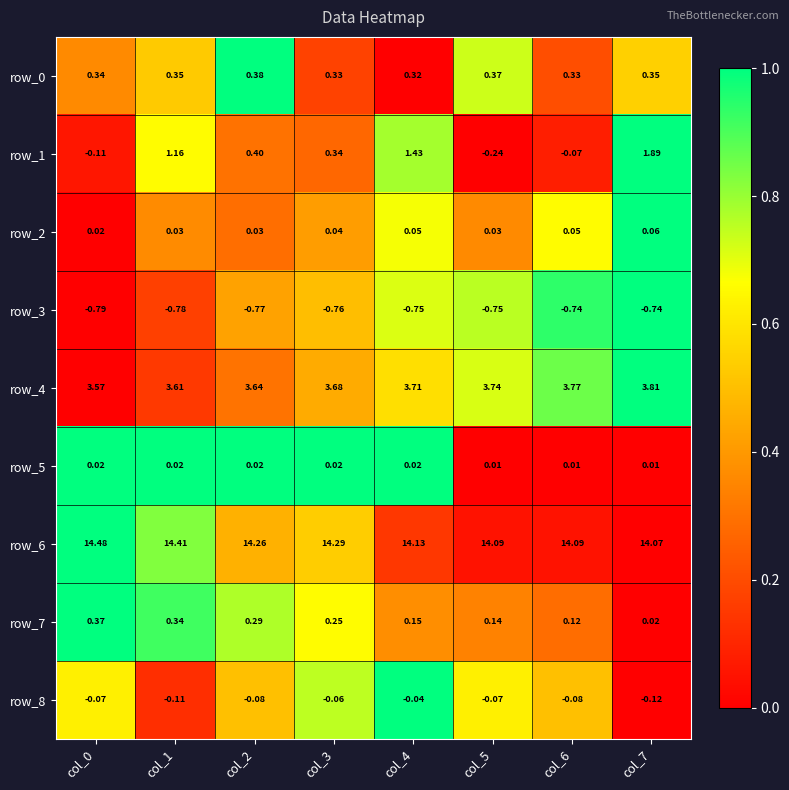

What is the spread (max minus min) of values at col_6?

14.8